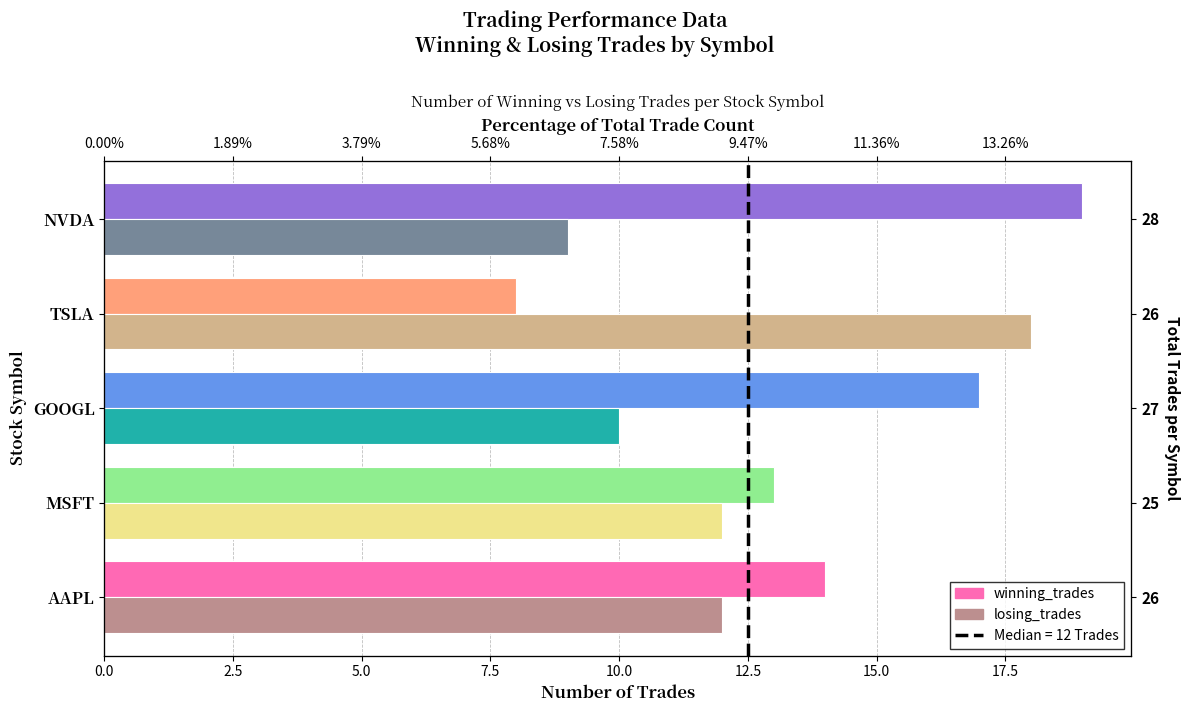

What is the change in value from 0.0 to 2.5?

+1